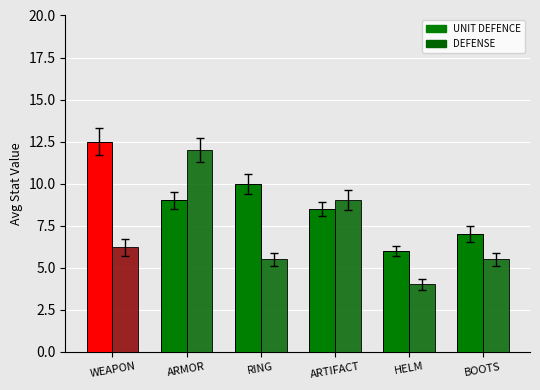

How many UNIT DEFENCE values are between 7 and 10?

4